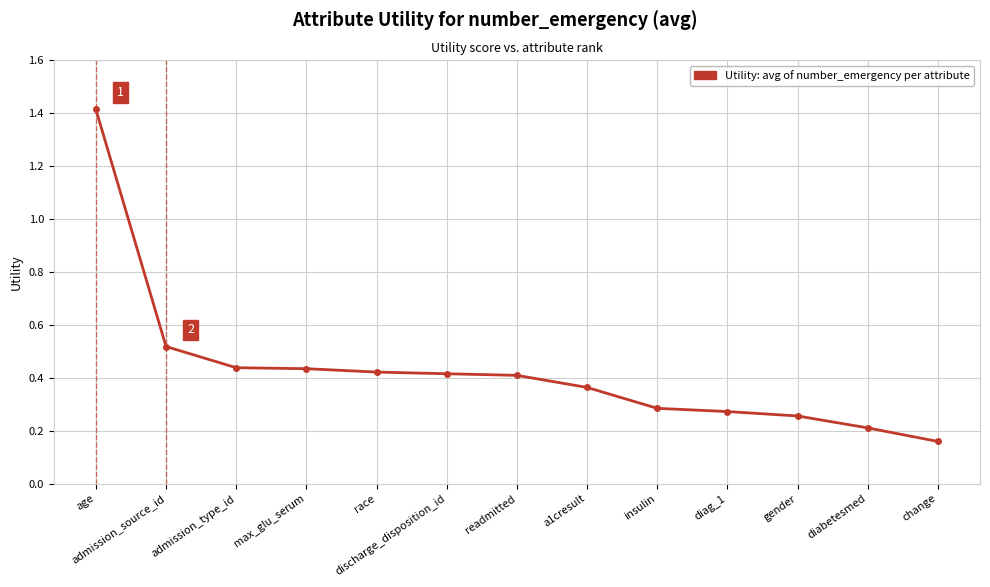

How many lines are shown in the chart?

1